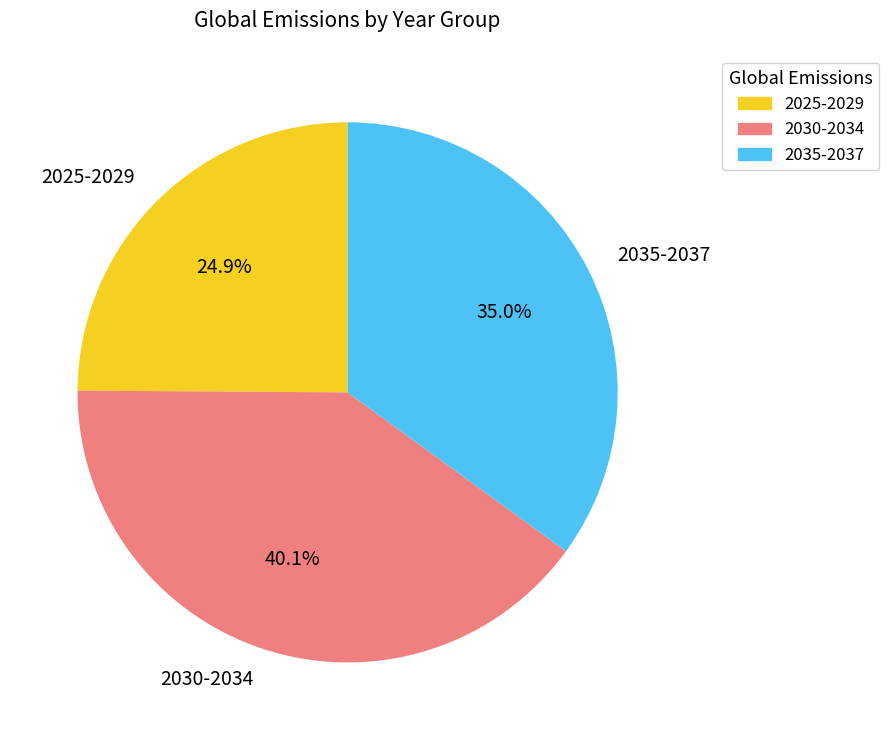

Approximately how many times larger is the value at 2035-2037 compared to 2030-2034?

0.9